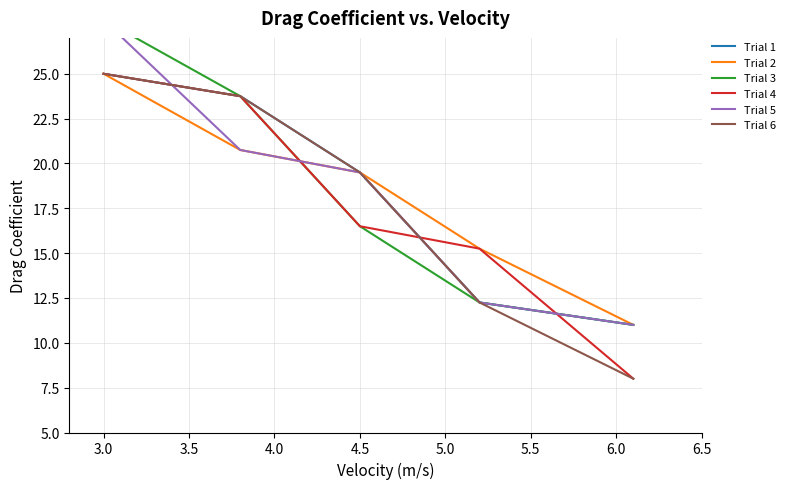

What is the minimum value for Trial 1?

11.0